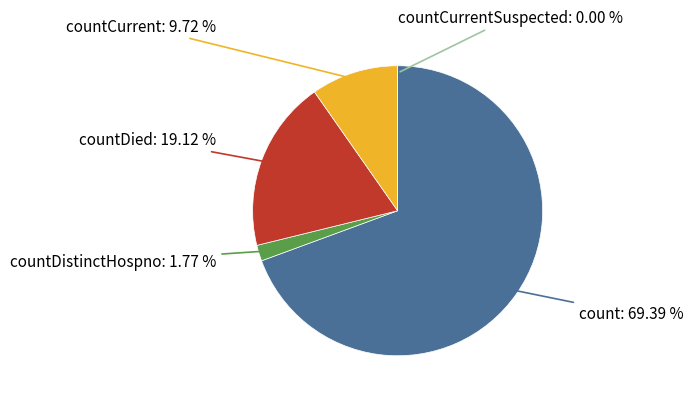

Is it true that countCurrentSuspected is 10% of the pie?

False